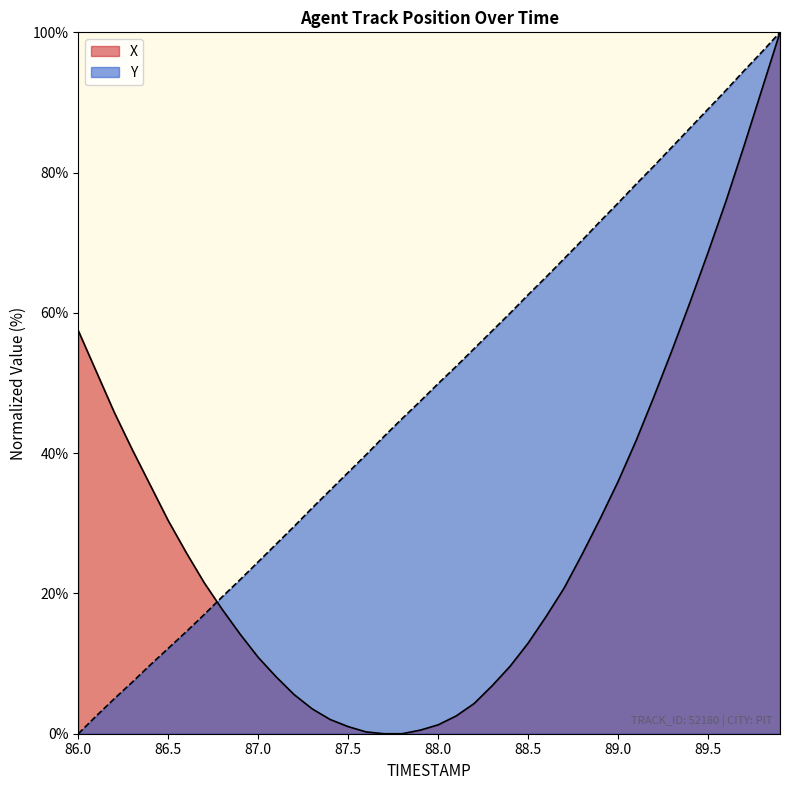

True or false: Y has a value of 3.6 at 86.1.

False